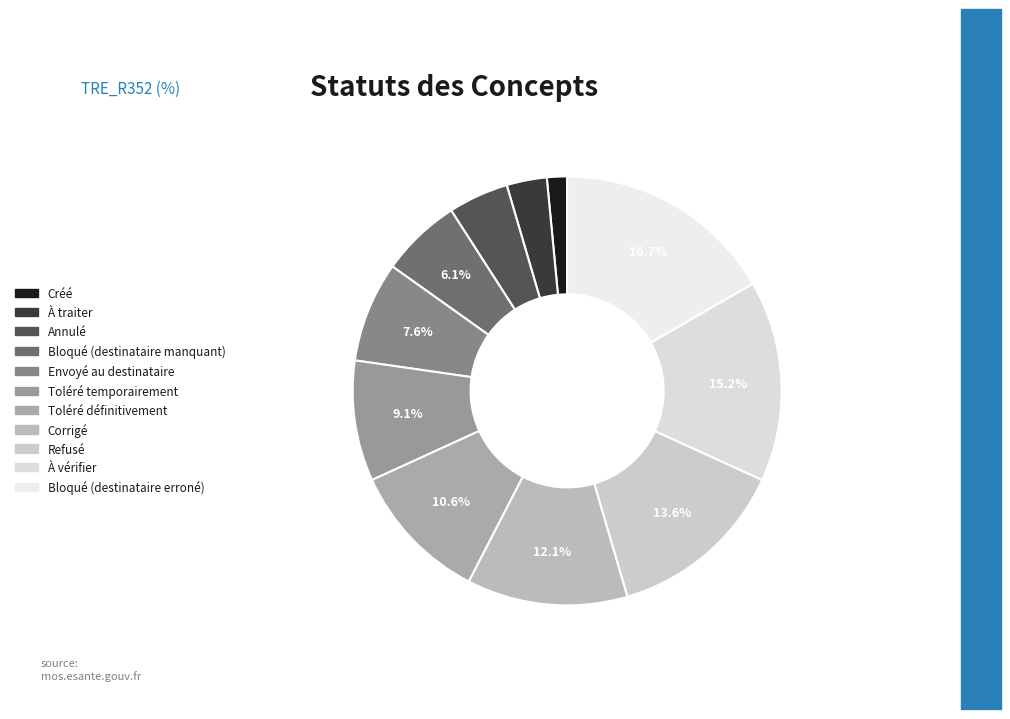

Is the sum of À traiter and Refusé greater than half?

No